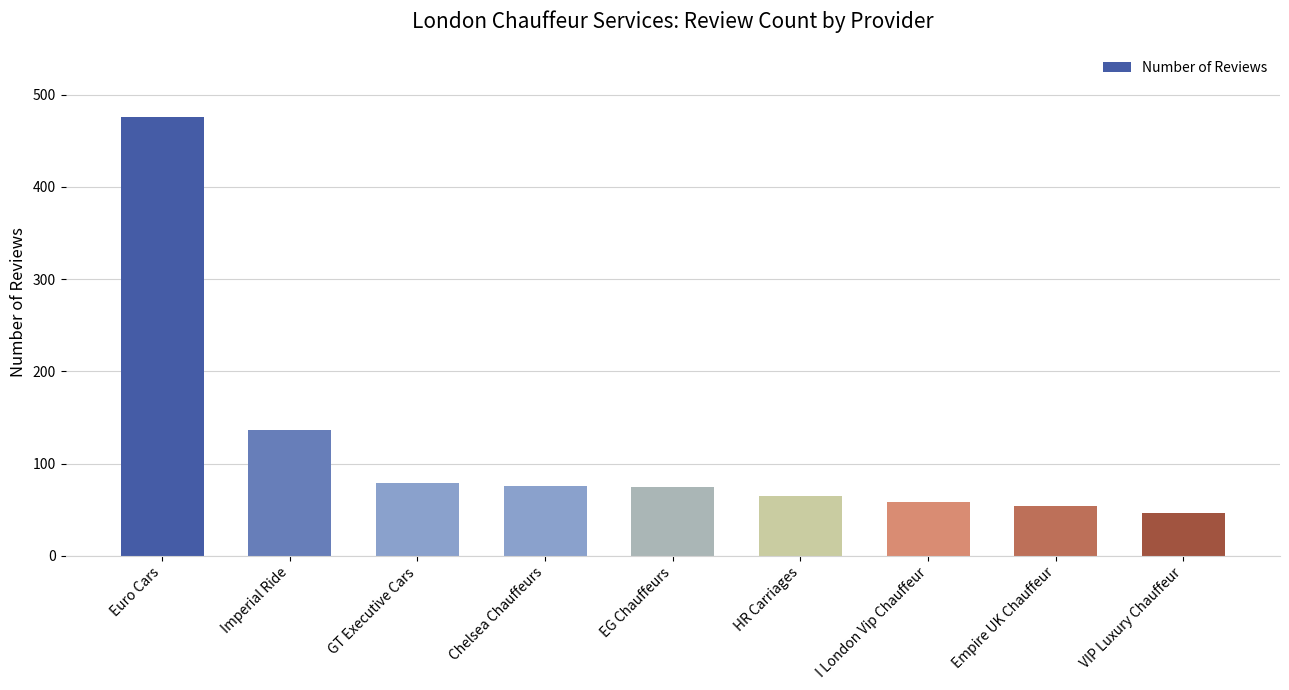

What is the average value?

118